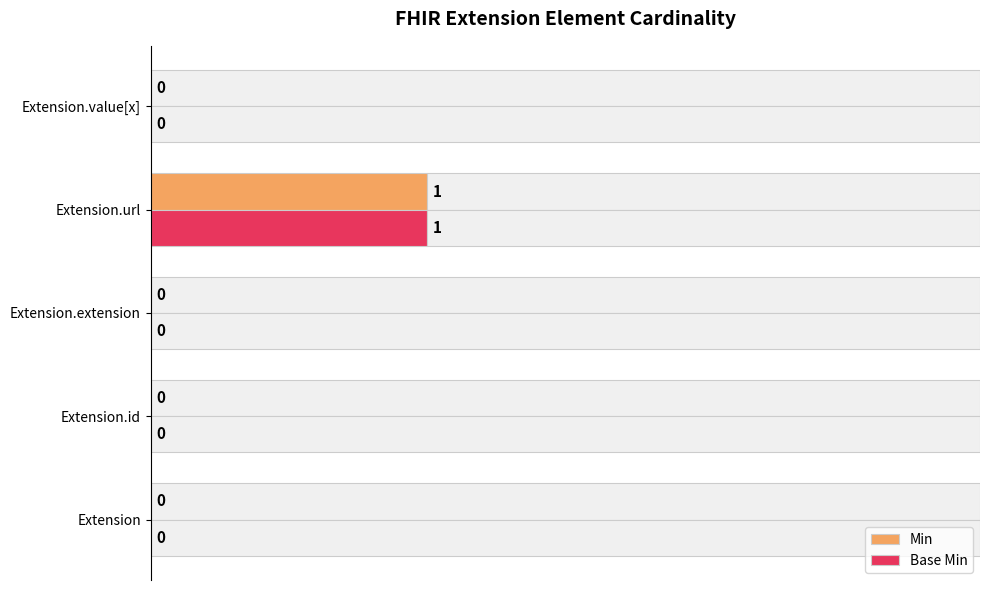

Reading left to right, list all the values displayed in this chart.

Min: 0	0	0	1	0
Base Min: 0	0	0	1	0